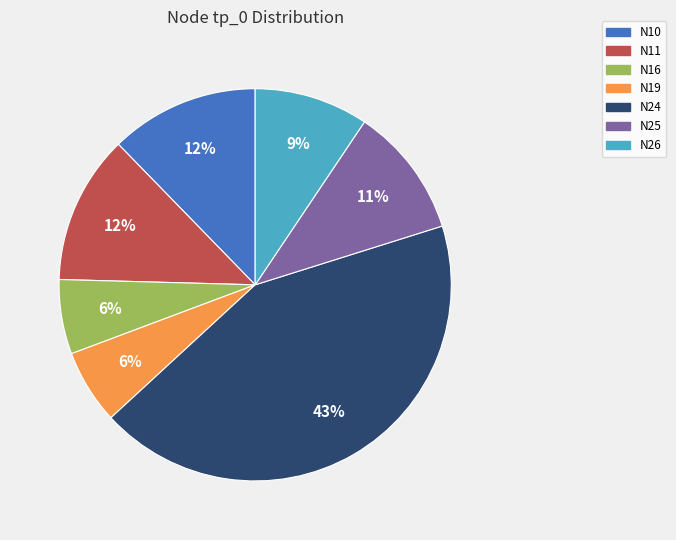

What is the largest slice in the pie chart?

N24